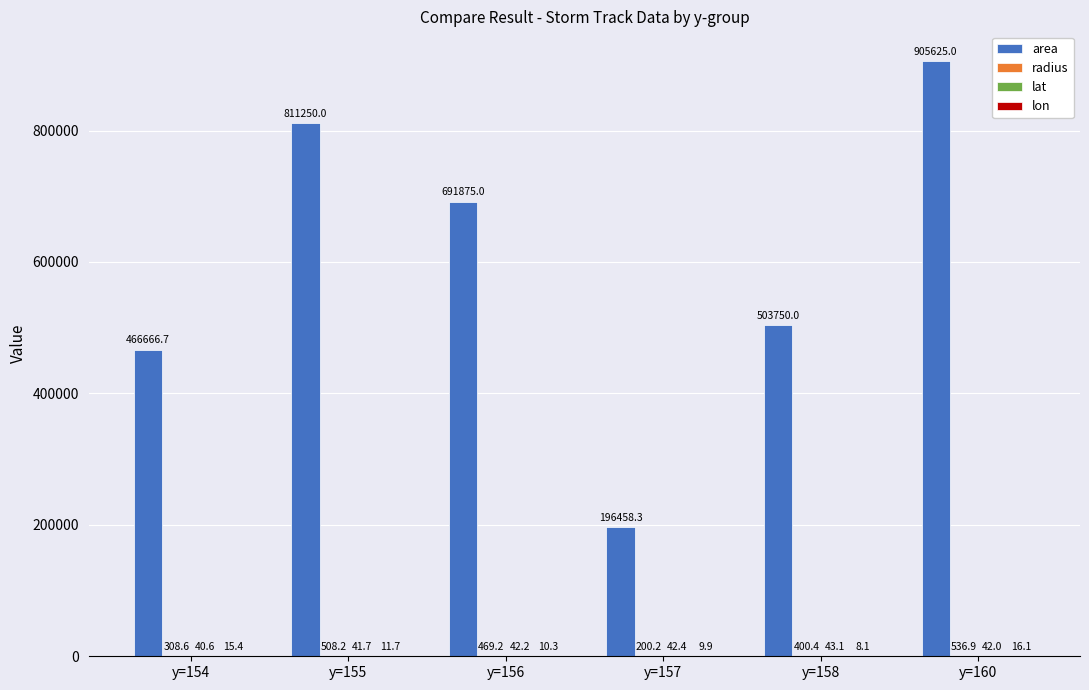

The value of area at y=158 is 503750.0. True or false?

True